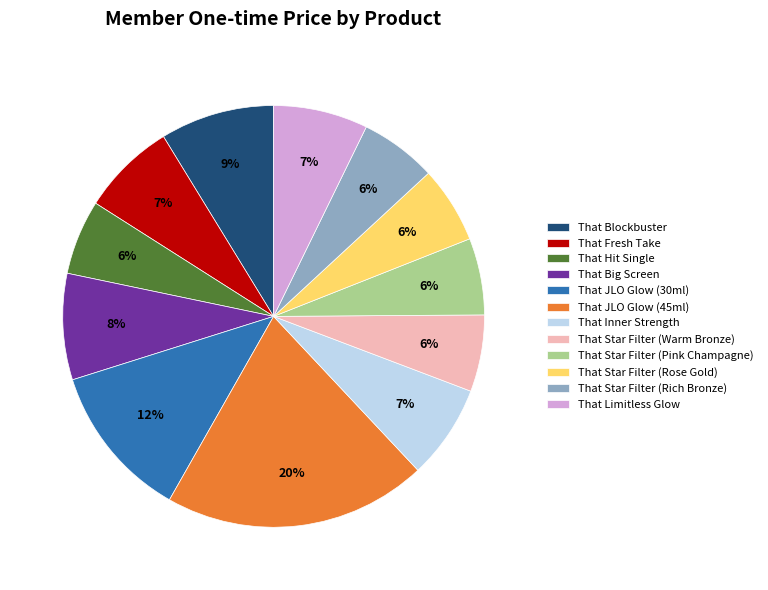

Is it true that That Star Filter (Warm Bronze) is 6% of the pie?

True